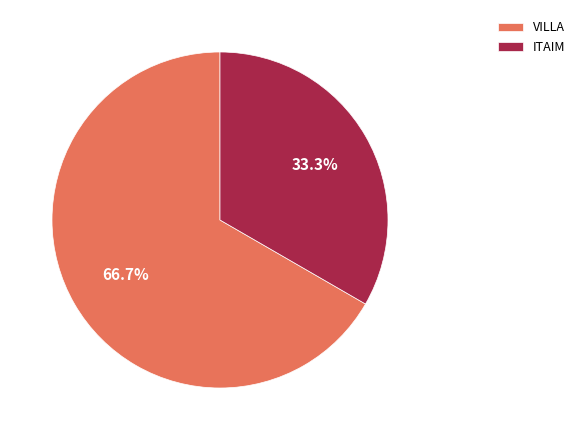

Is ITAIM the majority of the pie?

No